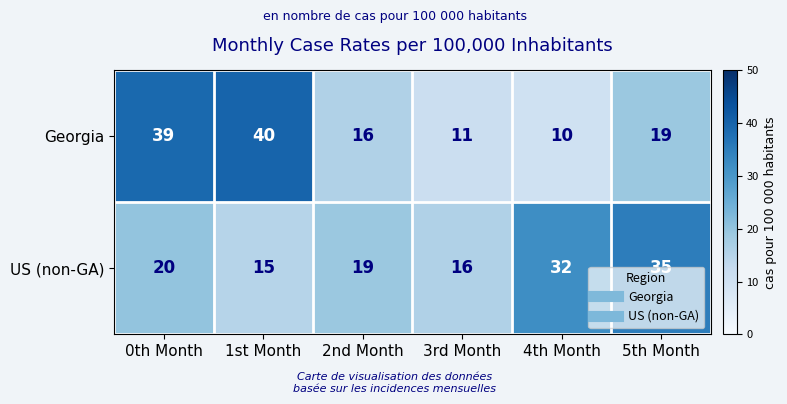

The Georgia series shows 40 at 1st Month. True or false?

True